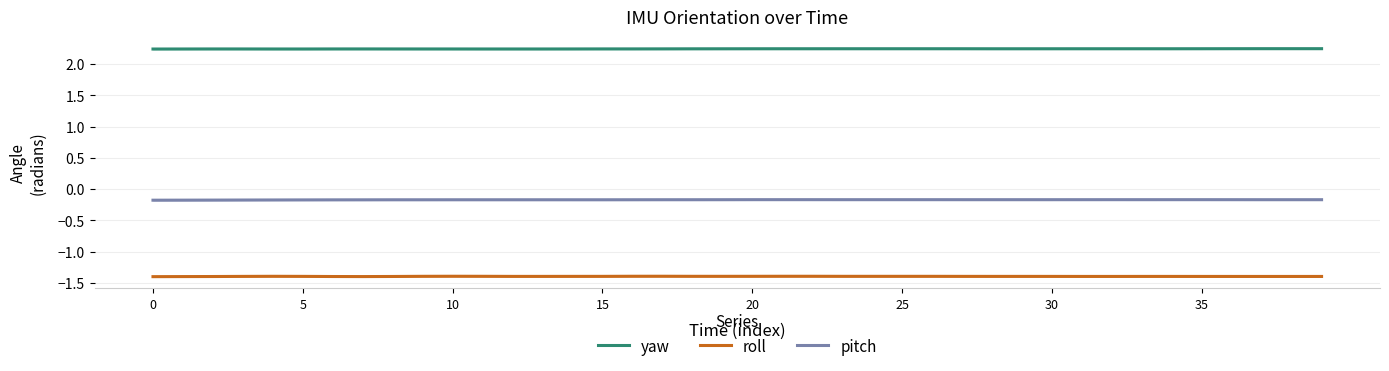

What is the label of the 32nd point from the left?

31